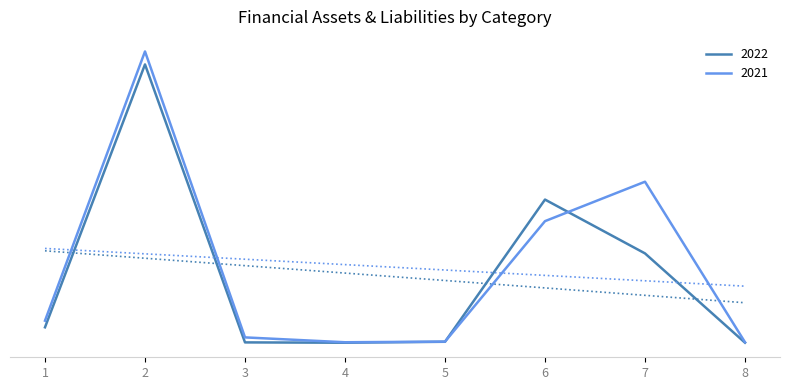

How many data points in 2022 are above 4681353?

3